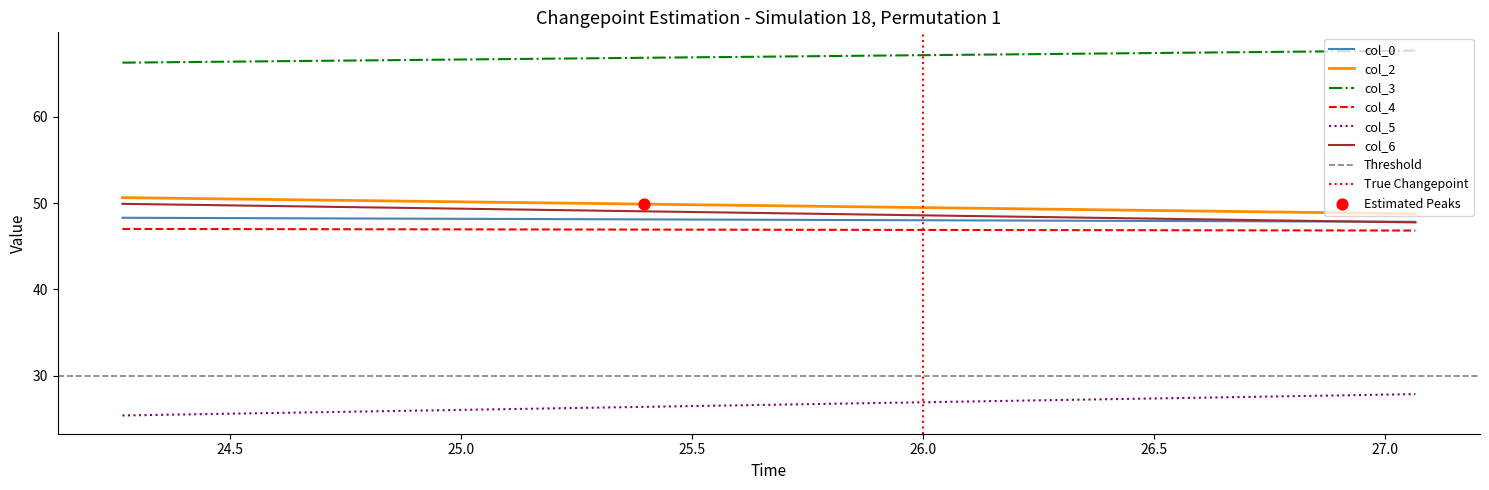

Which series has the largest Y range (max minus min)?

col_5